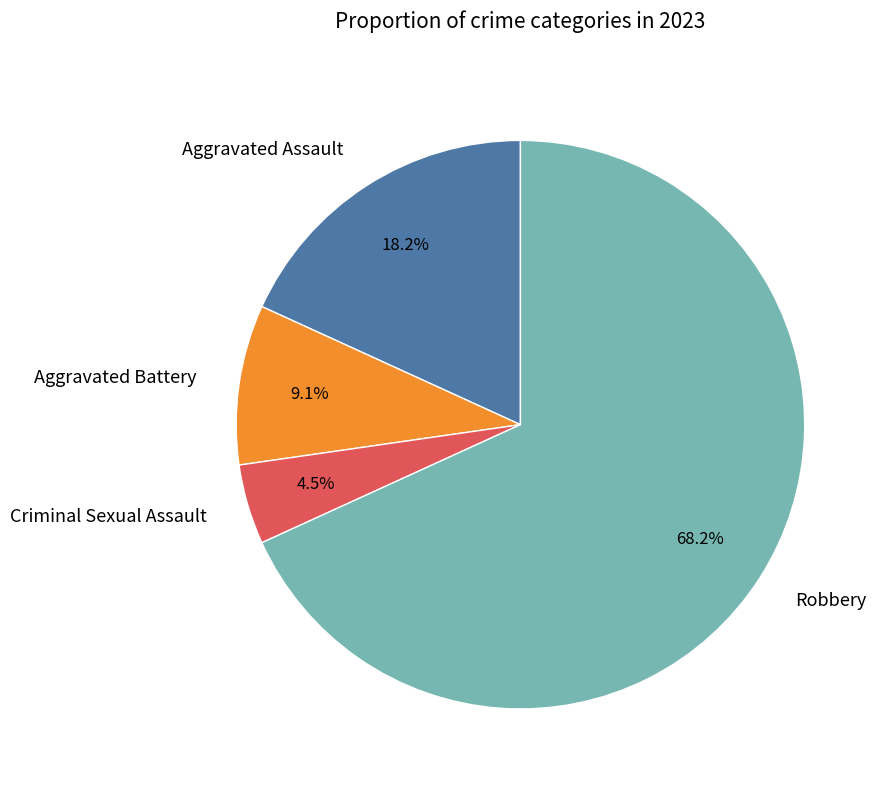

What percentage is the Aggravated Assault slice, to the nearest percent?

18%